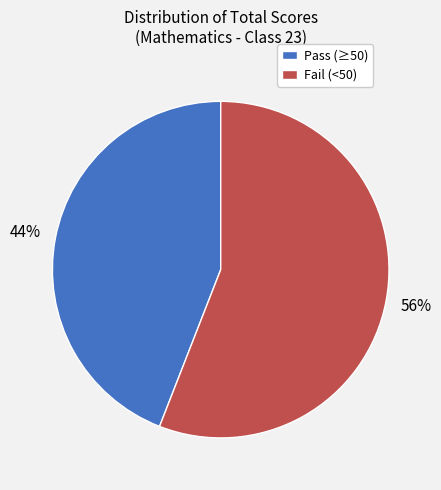

Which has a higher value, Pass (≥50) or Fail (<50)?

Fail (<50)